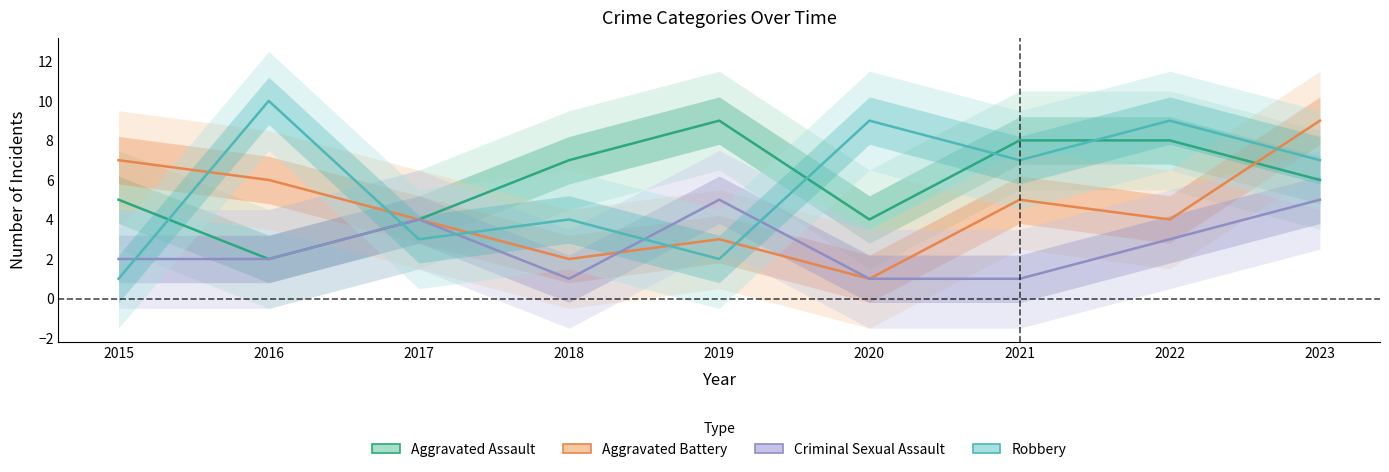

Where does the Aggravated Assault series first go above 6?

2018